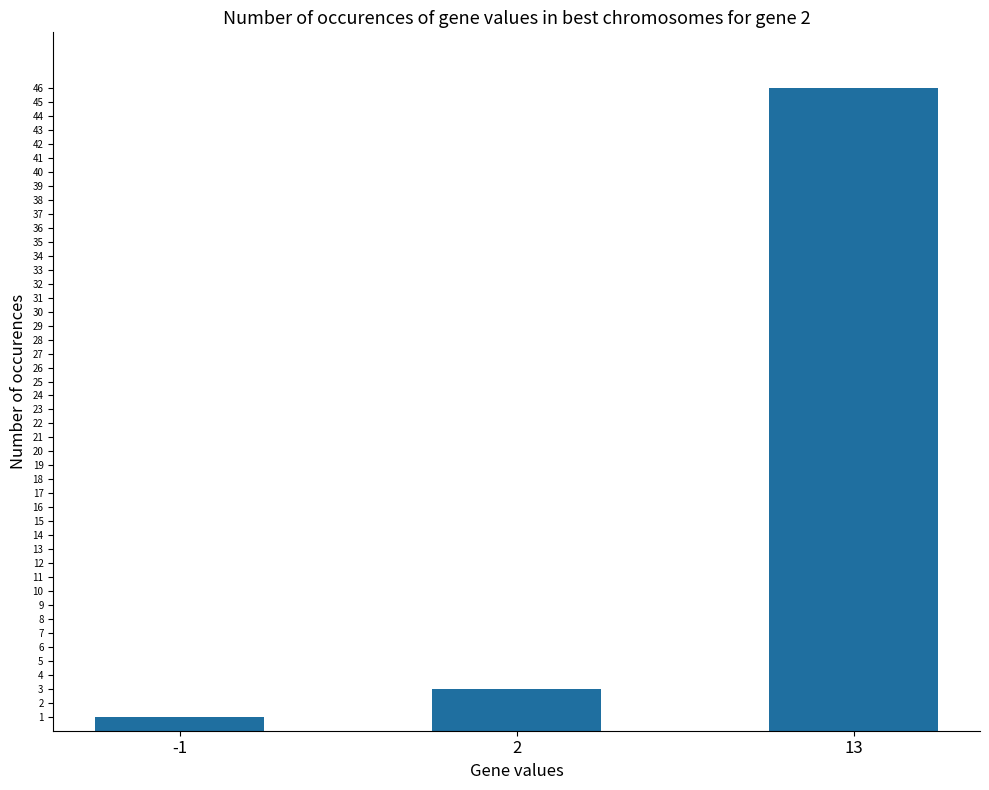

Which has a higher value, -1 or 2?

2